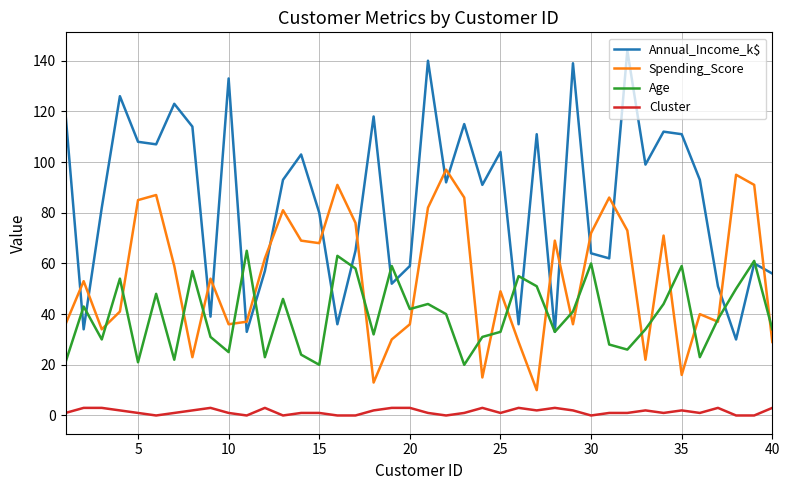

Which series has the largest total across all categories?

Annual_Income_k$